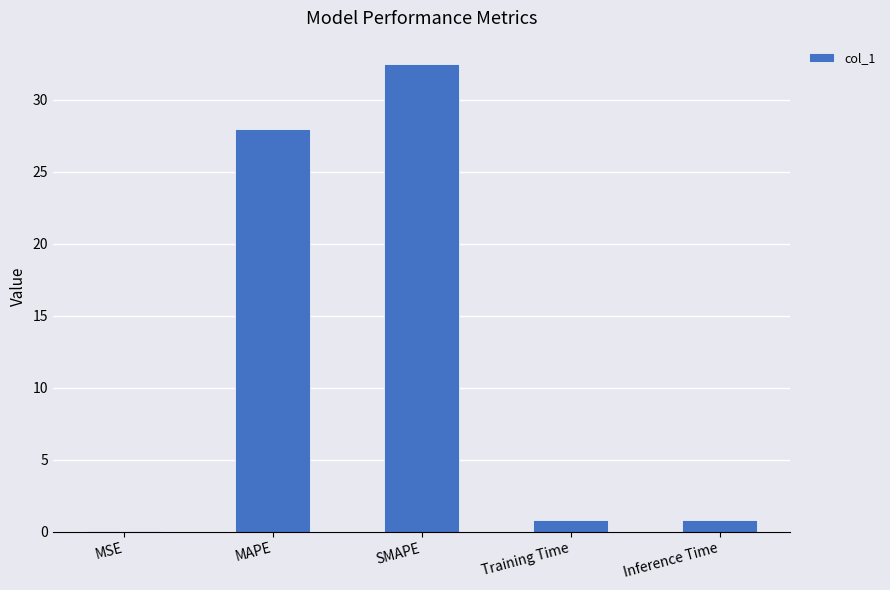

How many categories are shown in the chart?

5